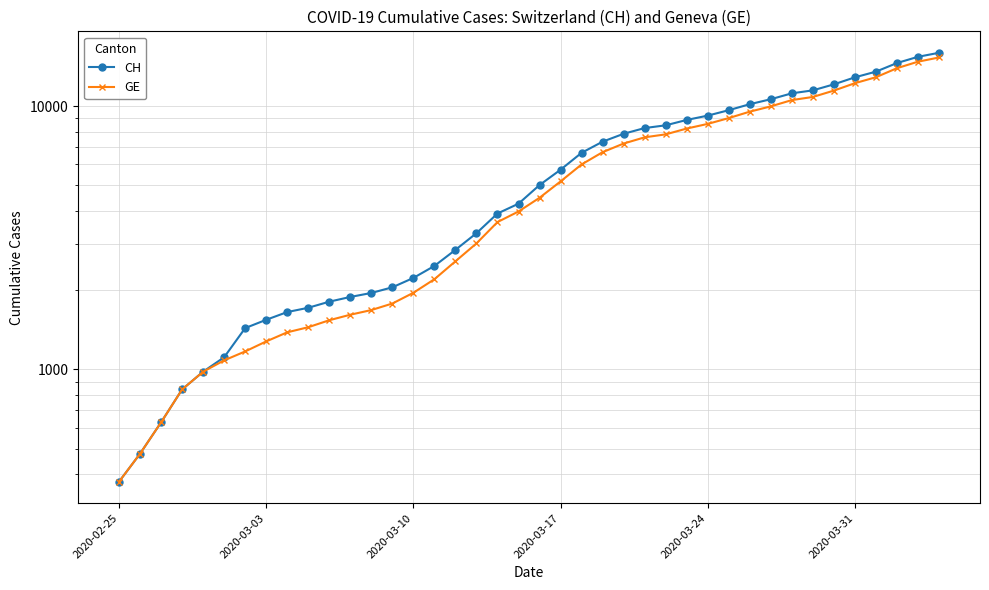

Is the value of CH at 18 greater than the value of GE at 25?

No